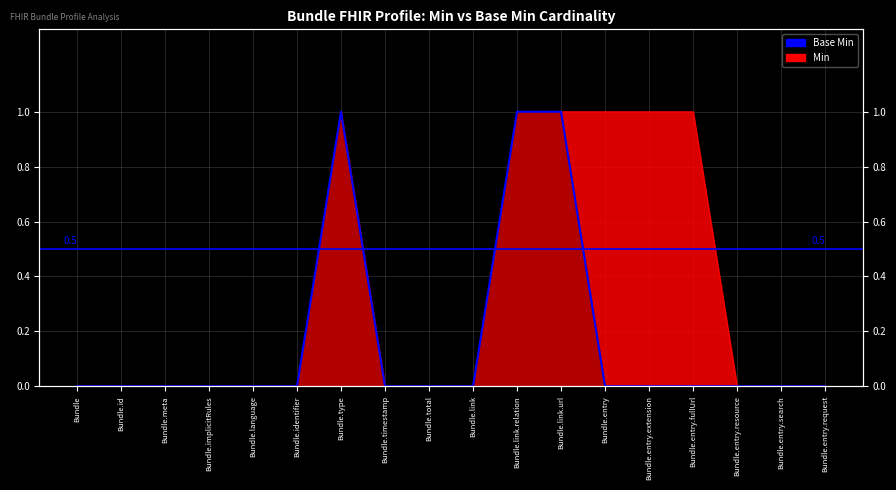

The value at Bundle.id is 0. True or false?

True